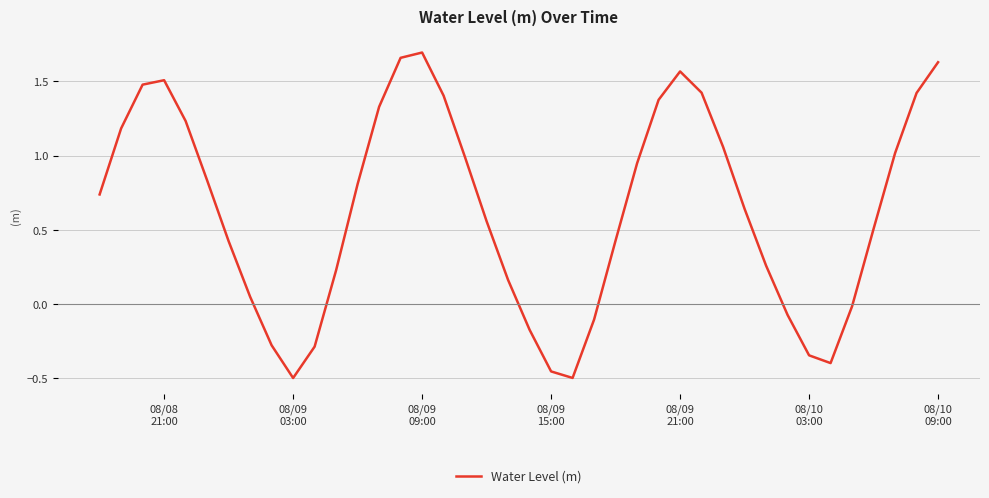

What is the difference between the maximum and minimum values?

2.2